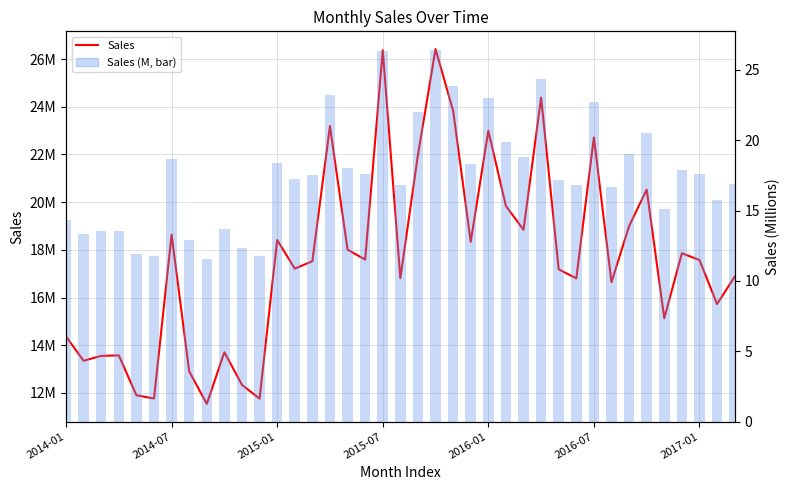

Which has a higher value, 7 or 32?

32